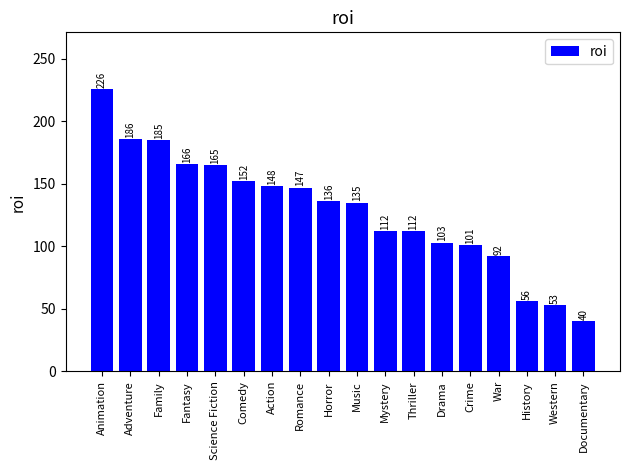

The value at Thriller is 112. True or false?

True